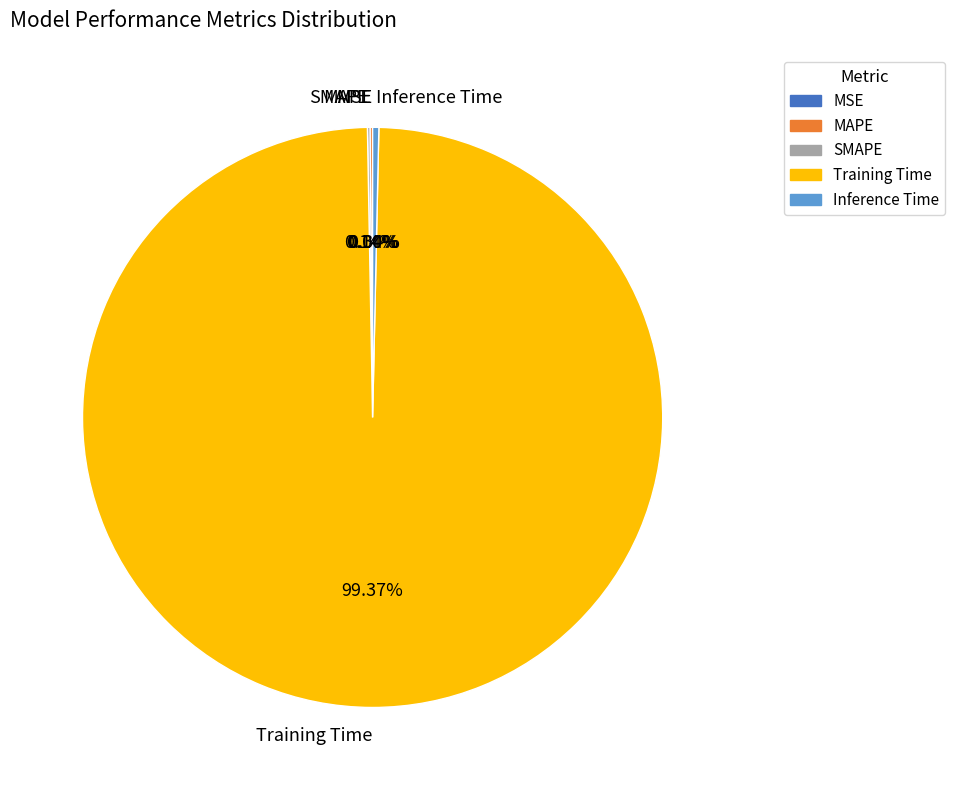

Which category accounts for the majority?

Training Time